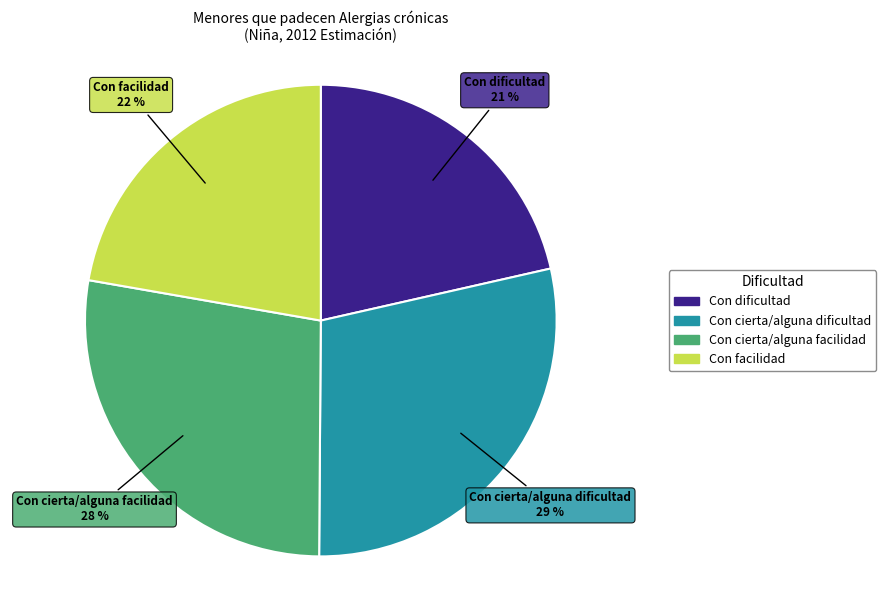

Combined, do Con dificultad and Con cierta/alguna facilidad account for over 50%?

No